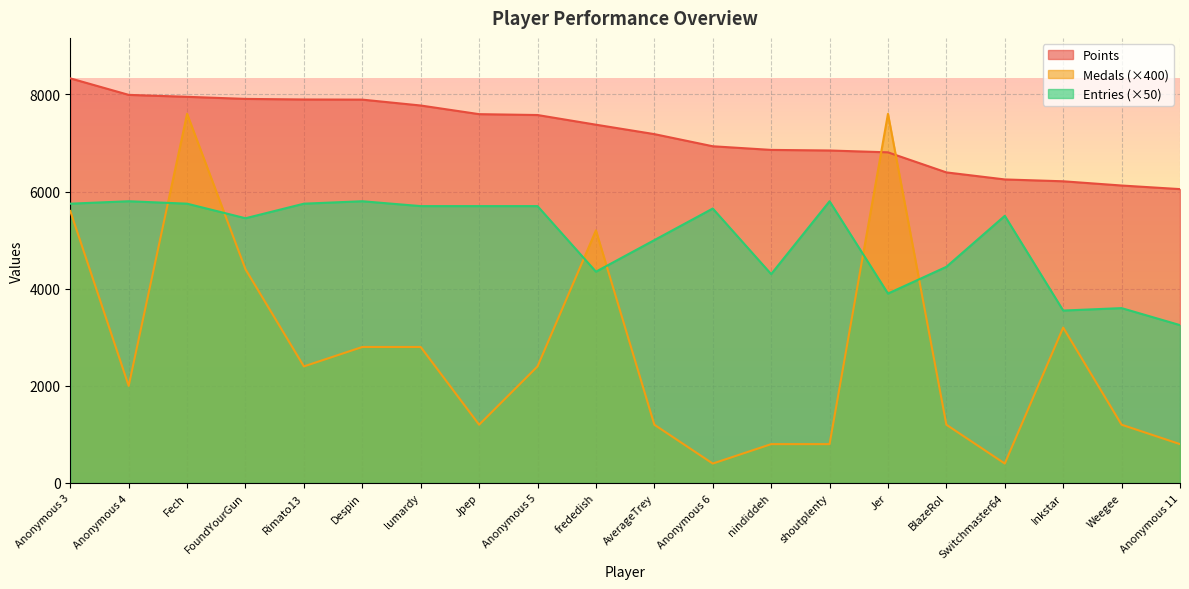

At which category does the chart reach its minimum across all series?

Anonymous 6